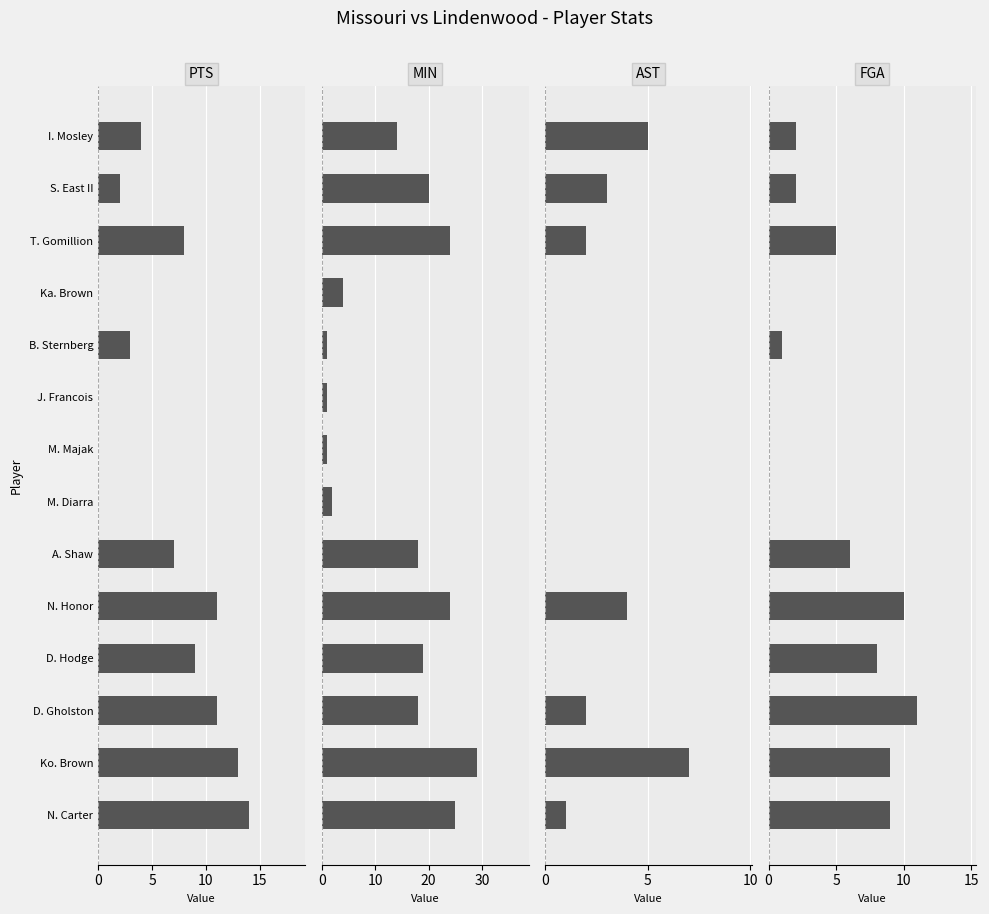

Reading left to right, extract all data points from this chart.

PTS: 14	13	11	9	11	7	0	0	0	3	0	8	2	4
MIN: 25	29	18	19	24	18	2	1	1	1	4	24	20	14
AST: 1	7	2	0	4	0	0	0	0	0	0	2	3	5
FGA: 9	9	11	8	10	6	0	0	0	1	0	5	2	2